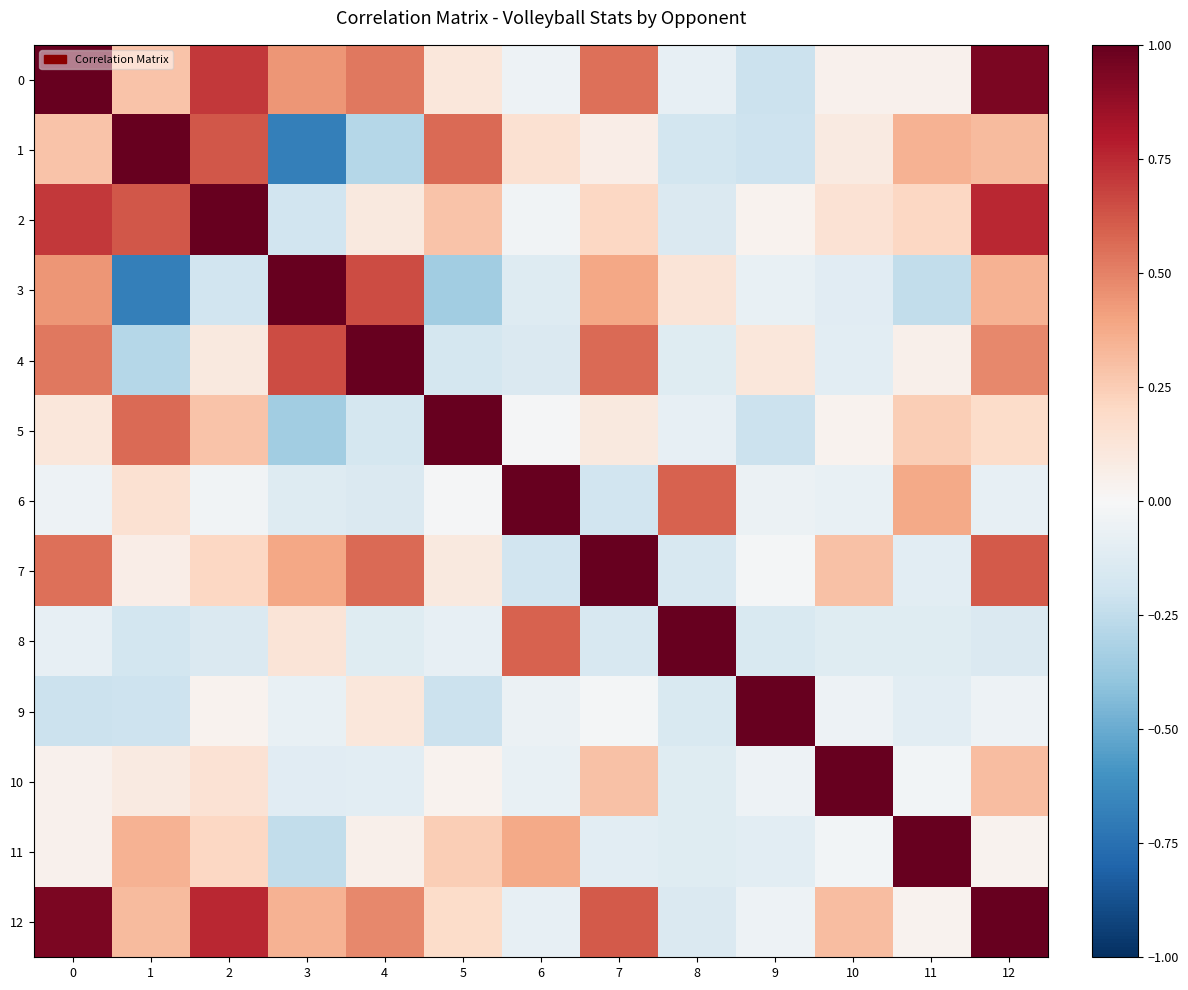

Reading left to right, list all the values displayed in this chart.

0: 0=1.0	1=0.3	2=0.7	3=0.4	4=0.5	5=0.1	6=-0.1	7=0.5	8=-0.1	9=-0.2	10=0.0	11=0.0	12=0.9
1: 0=0.3	1=1.0	2=0.6	3=-0.7	4=-0.3	5=0.6	6=0.2	7=0.1	8=-0.2	9=-0.2	10=0.1	11=0.3	12=0.3
2: 0=0.7	1=0.6	2=1.0	3=-0.2	4=0.1	5=0.3	6=-0.0	7=0.2	8=-0.1	9=0.0	10=0.1	11=0.2	12=0.8
3: 0=0.4	1=-0.7	2=-0.2	3=1.0	4=0.7	5=-0.3	6=-0.1	7=0.4	8=0.1	9=-0.1	10=-0.1	11=-0.2	12=0.3
4: 0=0.5	1=-0.3	2=0.1	3=0.7	4=1.0	5=-0.2	6=-0.1	7=0.6	8=-0.1	9=0.1	10=-0.1	11=0.1	12=0.5
5: 0=0.1	1=0.6	2=0.3	3=-0.3	4=-0.2	5=1.0	6=-0.0	7=0.1	8=-0.1	9=-0.2	10=0.0	11=0.2	12=0.2
6: 0=-0.1	1=0.2	2=-0.0	3=-0.1	4=-0.1	5=-0.0	6=1.0	7=-0.2	8=0.6	9=-0.1	10=-0.1	11=0.4	12=-0.1
7: 0=0.5	1=0.1	2=0.2	3=0.4	4=0.6	5=0.1	6=-0.2	7=1.0	8=-0.2	9=-0.0	10=0.3	11=-0.1	12=0.6
8: 0=-0.1	1=-0.2	2=-0.1	3=0.1	4=-0.1	5=-0.1	6=0.6	7=-0.2	8=1.0	9=-0.1	10=-0.1	11=-0.1	12=-0.1
9: 0=-0.2	1=-0.2	2=0.0	3=-0.1	4=0.1	5=-0.2	6=-0.1	7=-0.0	8=-0.1	9=1.0	10=-0.0	11=-0.1	12=-0.1
10: 0=0.0	1=0.1	2=0.1	3=-0.1	4=-0.1	5=0.0	6=-0.1	7=0.3	8=-0.1	9=-0.0	10=1.0	11=-0.0	12=0.3
11: 0=0.0	1=0.3	2=0.2	3=-0.2	4=0.1	5=0.2	6=0.4	7=-0.1	8=-0.1	9=-0.1	10=-0.0	11=1.0	12=0.0
12: 0=0.9	1=0.3	2=0.8	3=0.3	4=0.5	5=0.2	6=-0.1	7=0.6	8=-0.1	9=-0.1	10=0.3	11=0.0	12=1.0